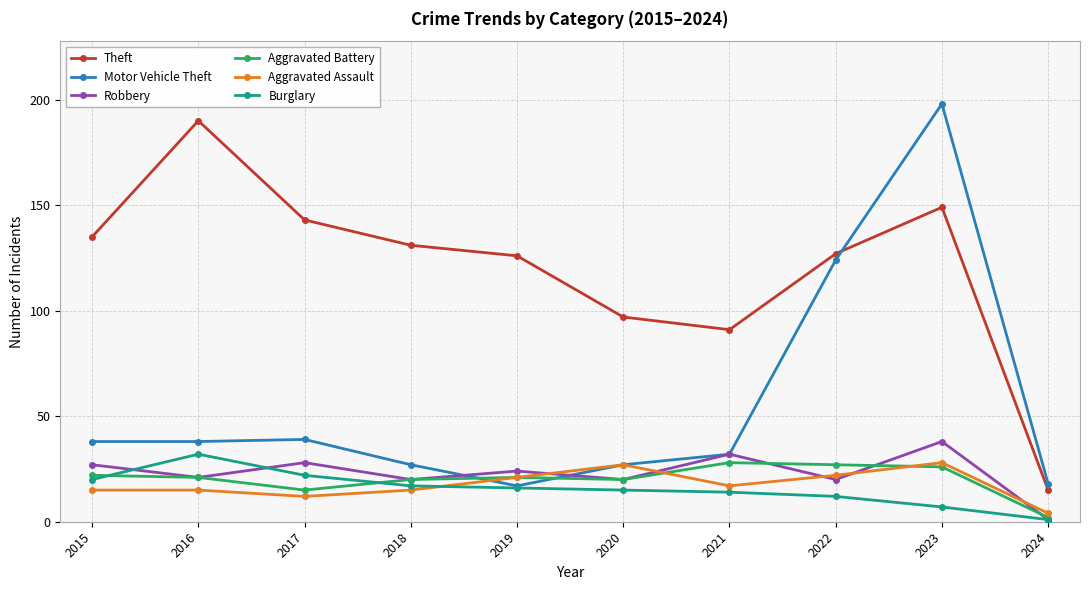

How many distinct data groups are displayed?

6